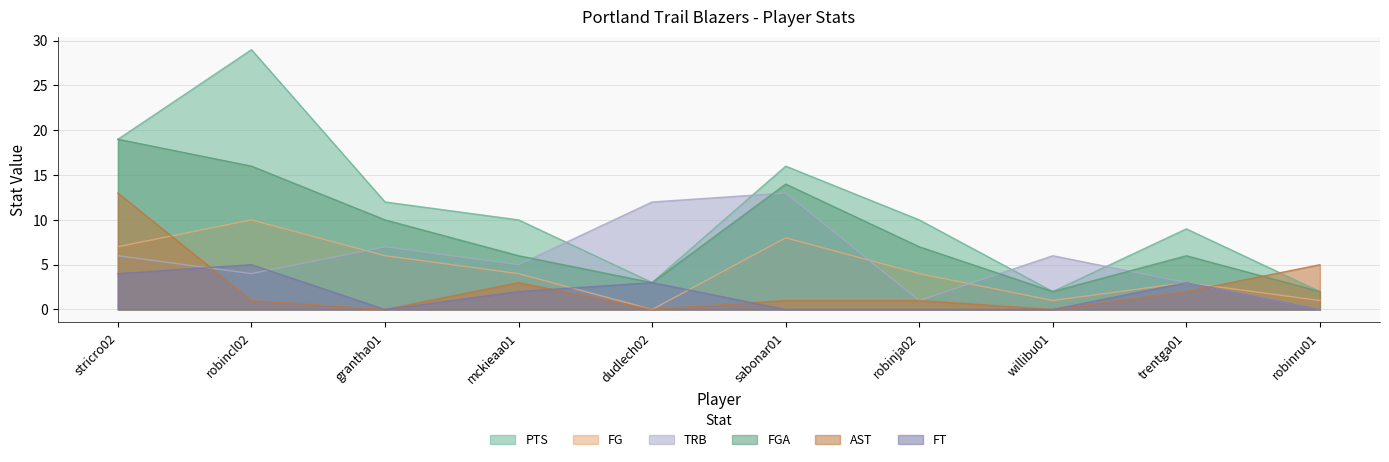

How many times do TRB and PTS cross each other?

4